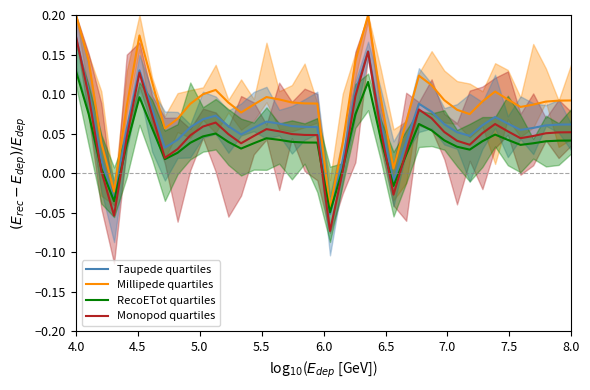

The Taupede quartiles series shows 0.0 at 35. True or false?

False